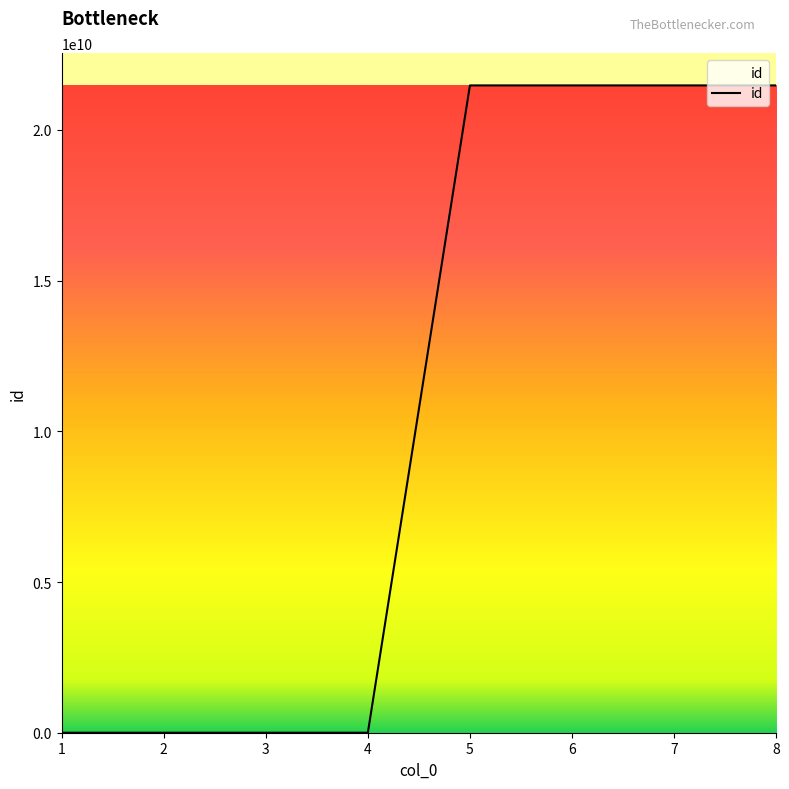

What is the difference between the maximum and minimum values?

21474836477